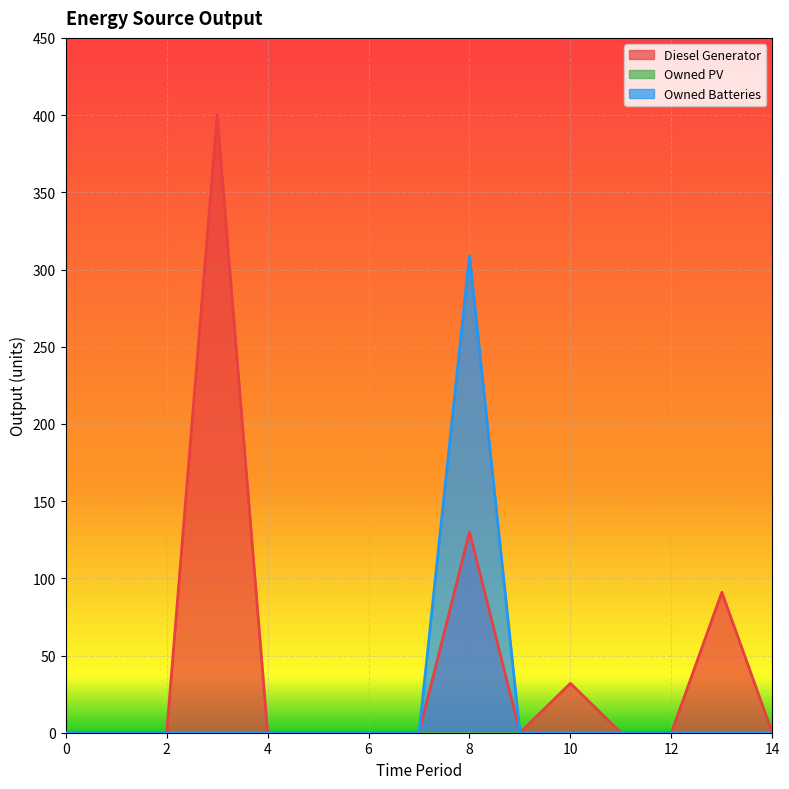

The value of Diesel Generator at 14 is 0. True or false?

True